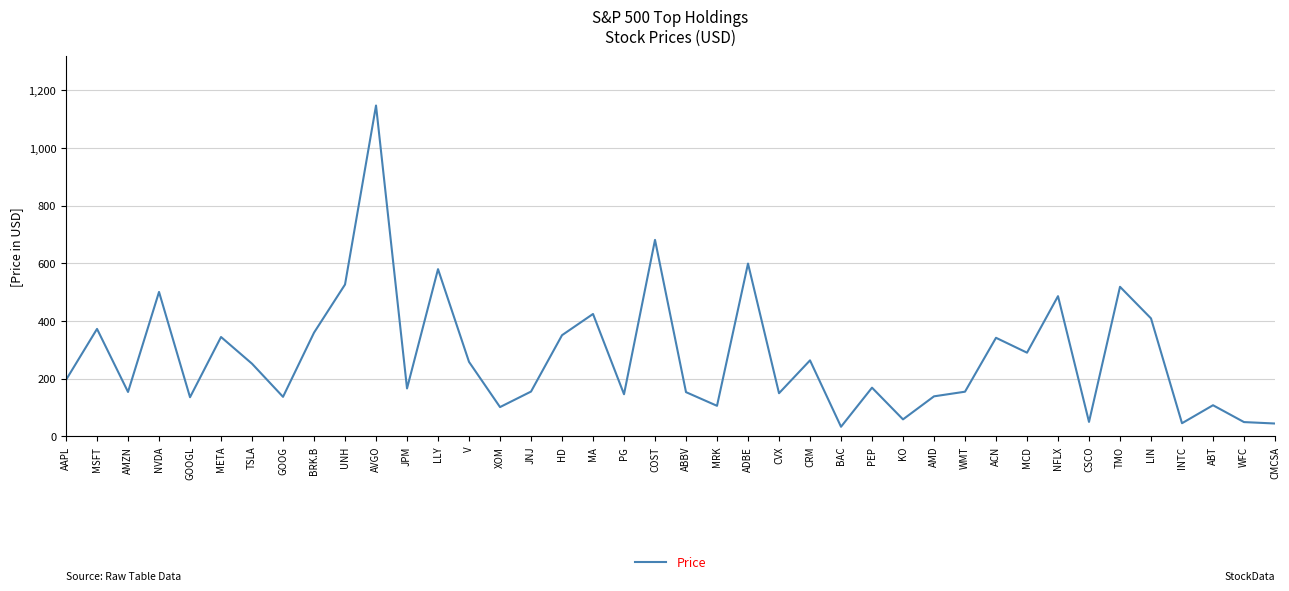

What is the difference between the maximum and minimum values?

1113.6